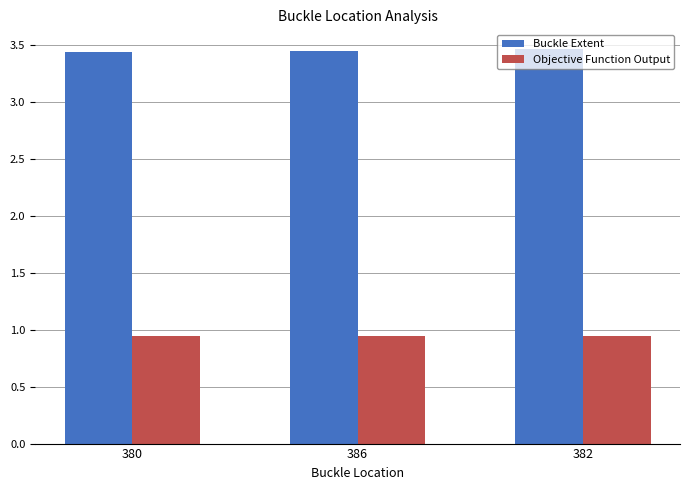

What is the difference between the highest and lowest values at 380?

2.5